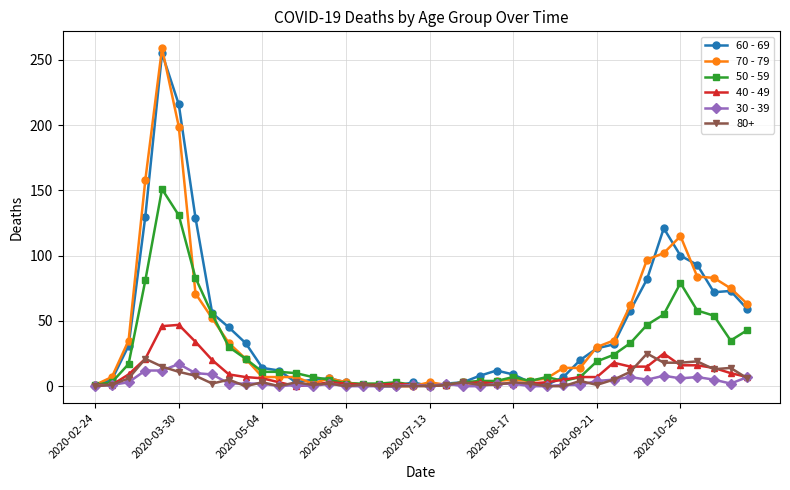

Which series has the widest spread of values?

70 - 79